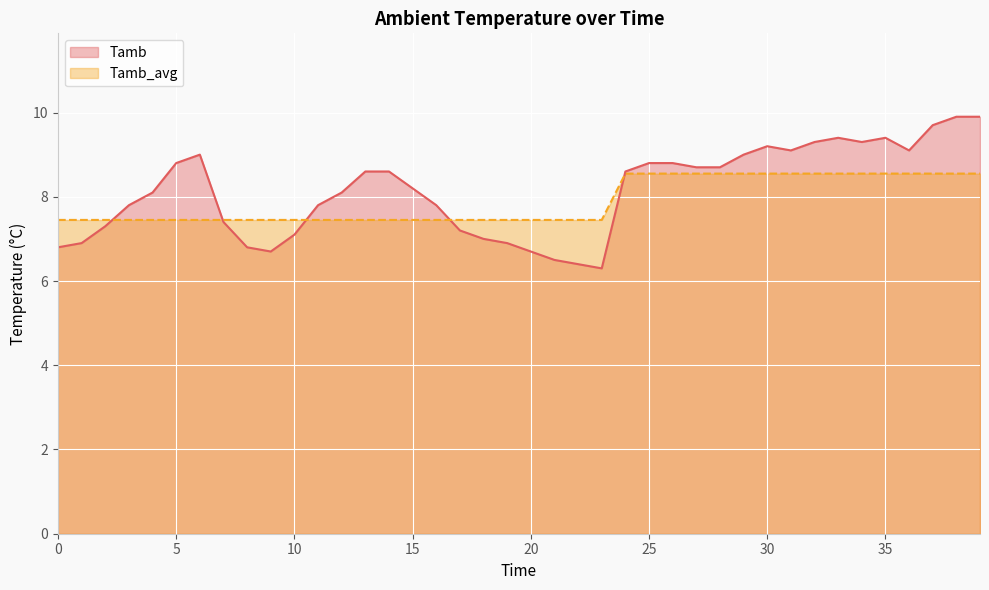

What is the sum of the Tamb_avg values at 6 and 32?

16.0